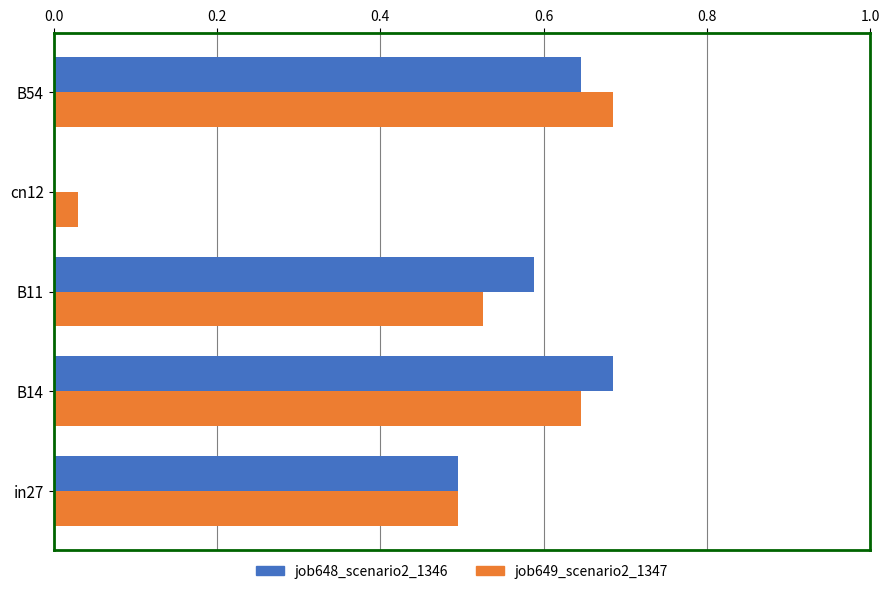

Is the value of job648_scenario2_1346 at B11 greater than the value of job649_scenario2_1347 at cn12?

Yes